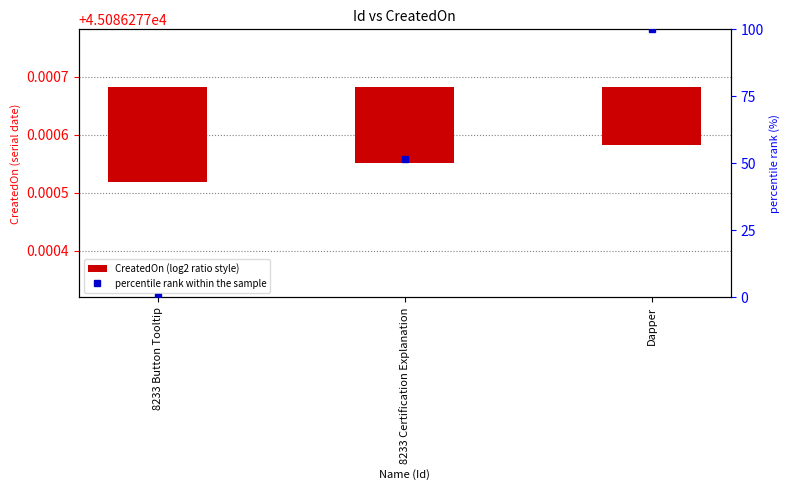

Which series changed the most between 8233 Certification Explanation and Dapper?

percentile rank within the sample